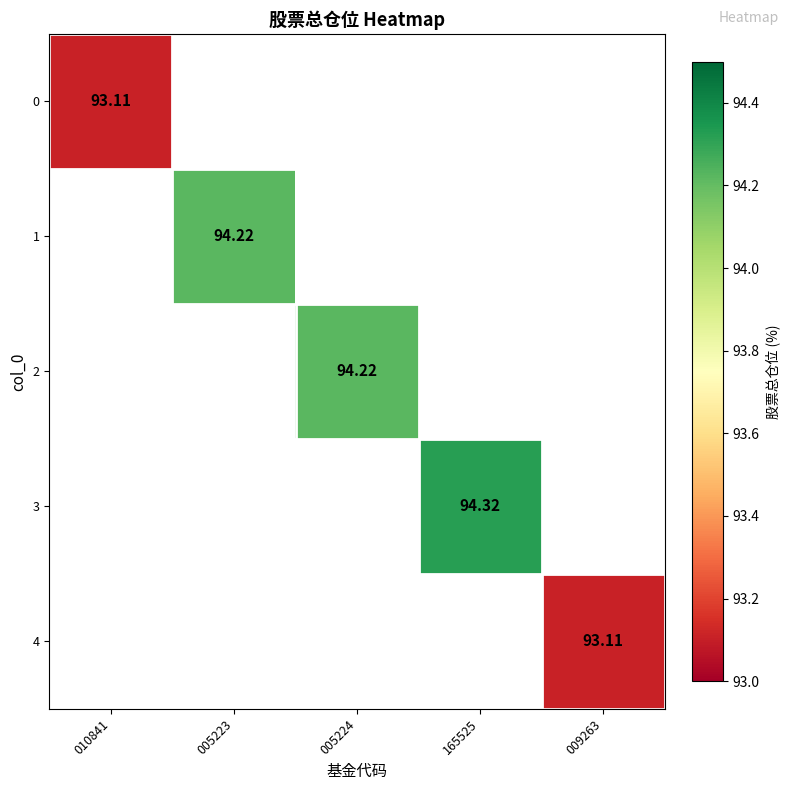

What is the greatest value displayed?

94.3